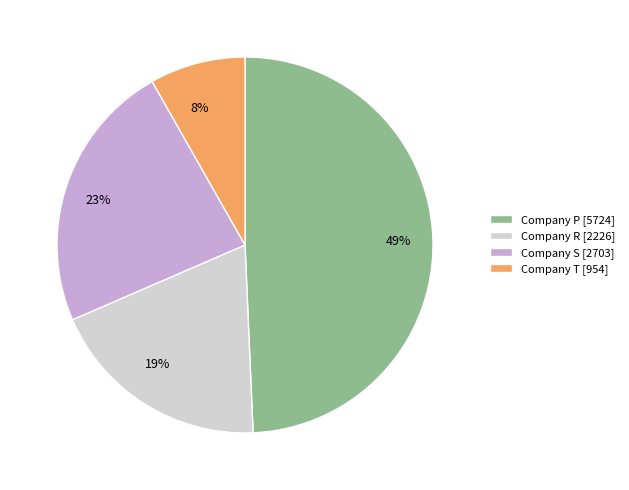

What is the smallest slice in the pie chart?

Company T